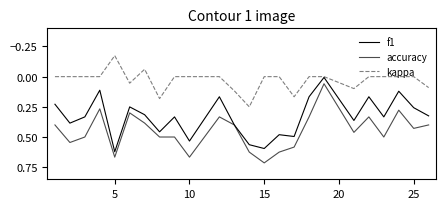

Count the number of data series in this chart.

3